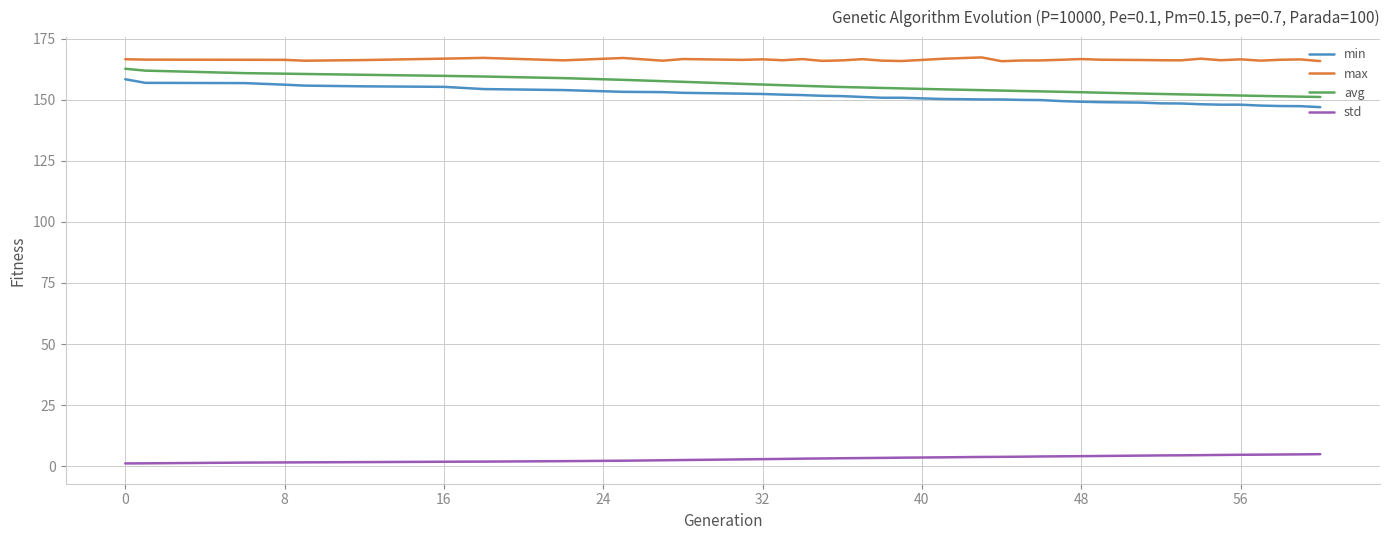

What are all the series names shown in the legend?

min, max, avg, std